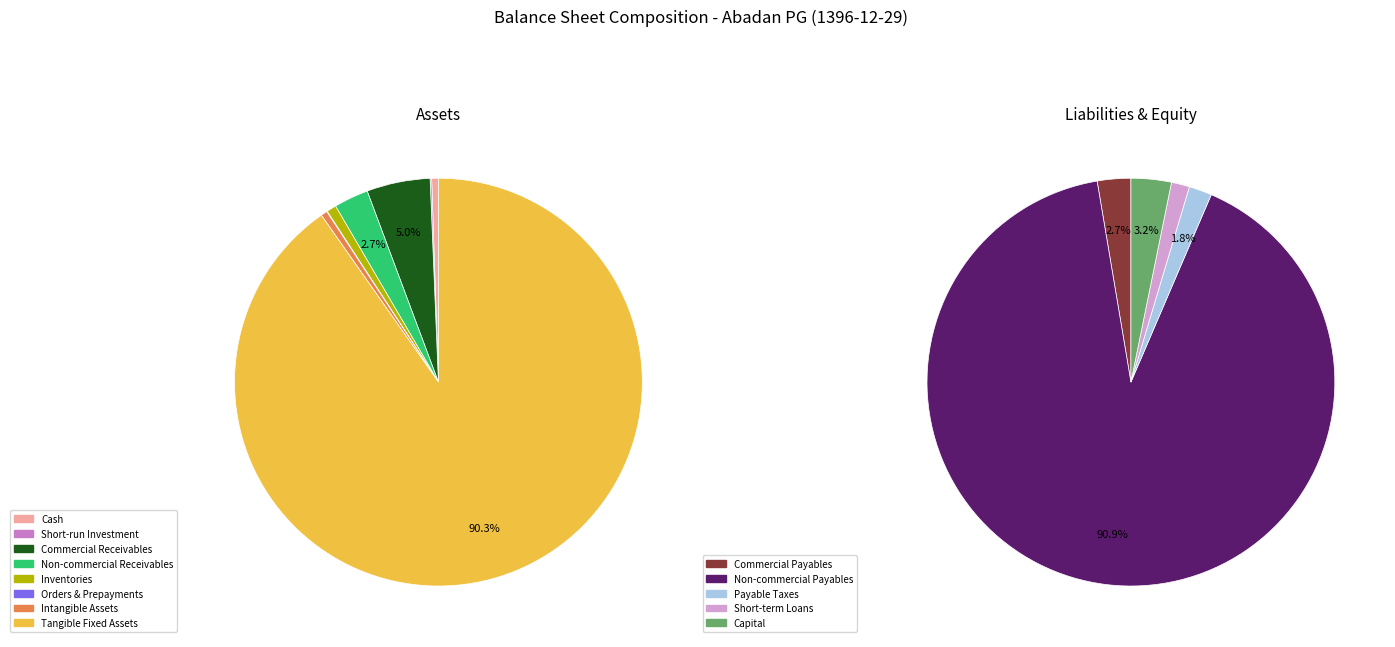

What is the largest slice in the pie chart?

tangible_fixed_assets